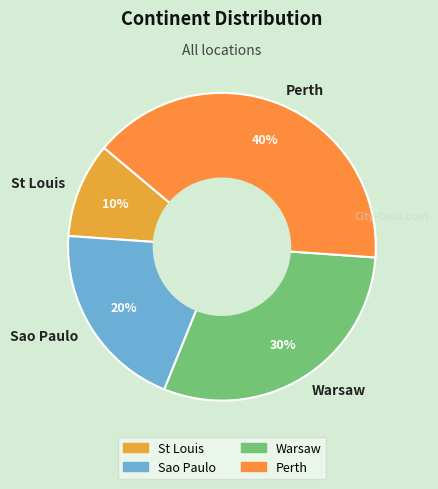

Approximately how many times larger is the value at Sao Paulo compared to St Louis?

2.0